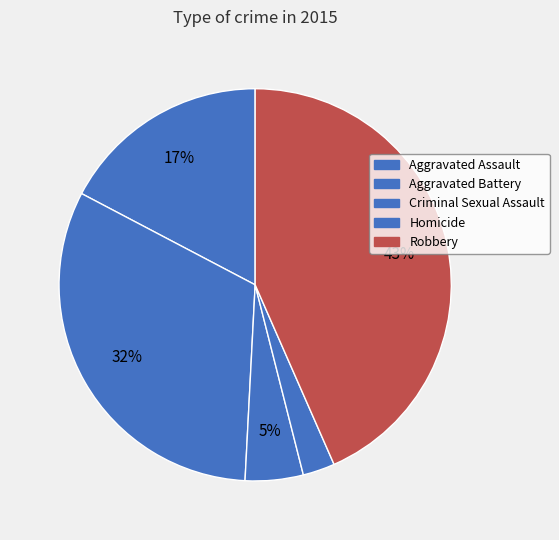

Rank the categories by value from lowest to highest.

Homicide, Criminal Sexual Assault, Aggravated Assault, Aggravated Battery, Robbery